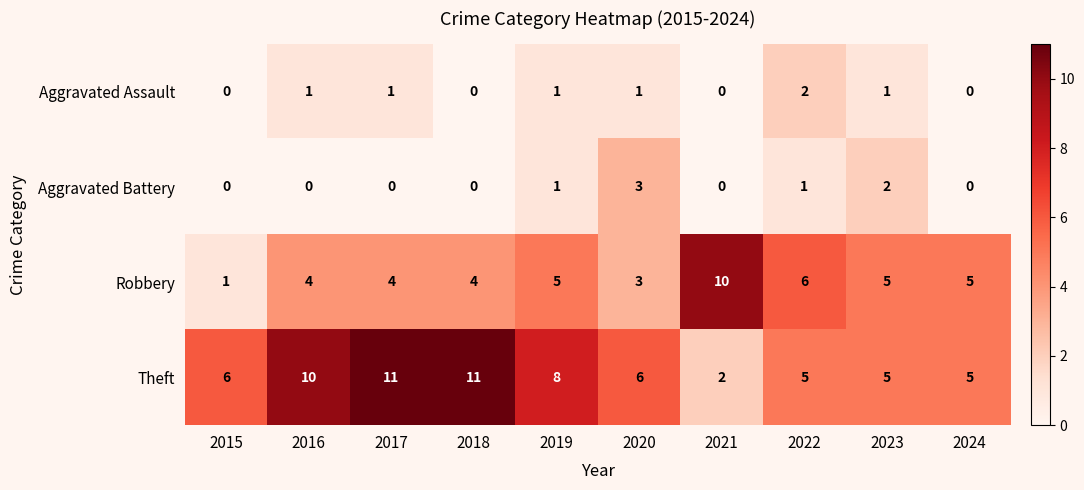

How many data points does each series have?

10